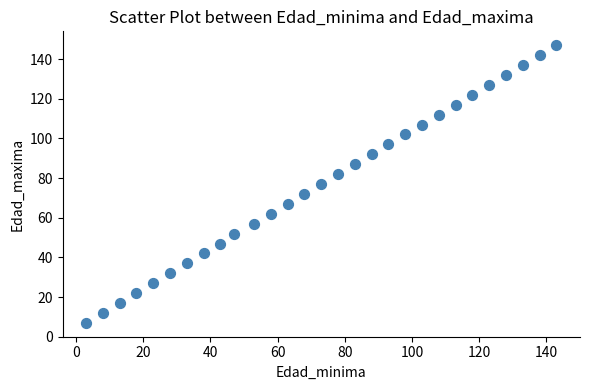

What is the range of X values (max minus min)?

140